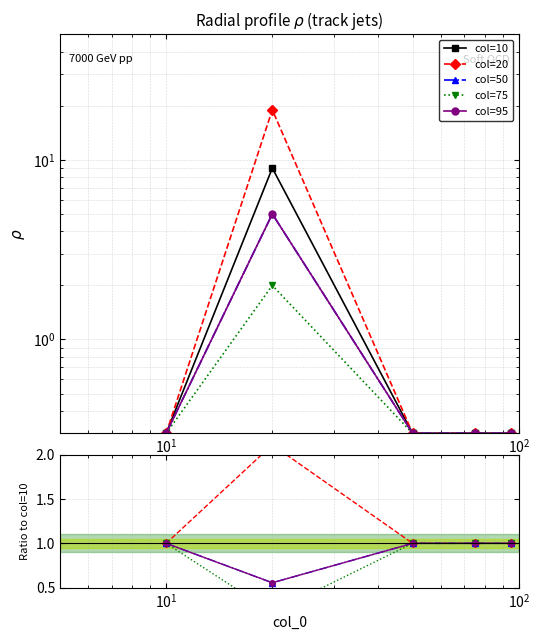

Is it true that col=75 equals 1.5 at $\mathdefault{10^{1}}$?

False